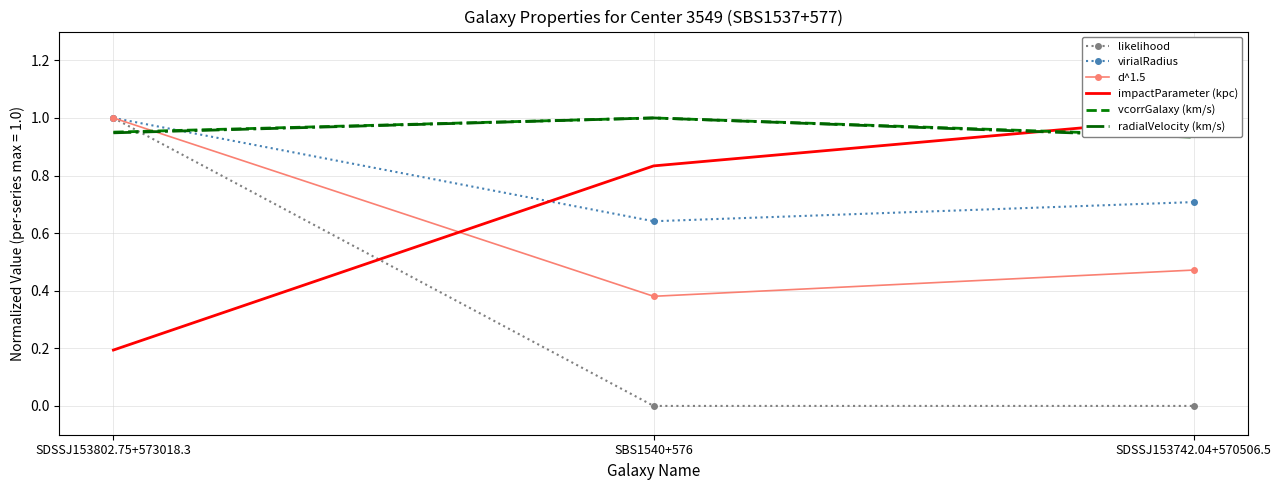

How many lines are shown in the chart?

6